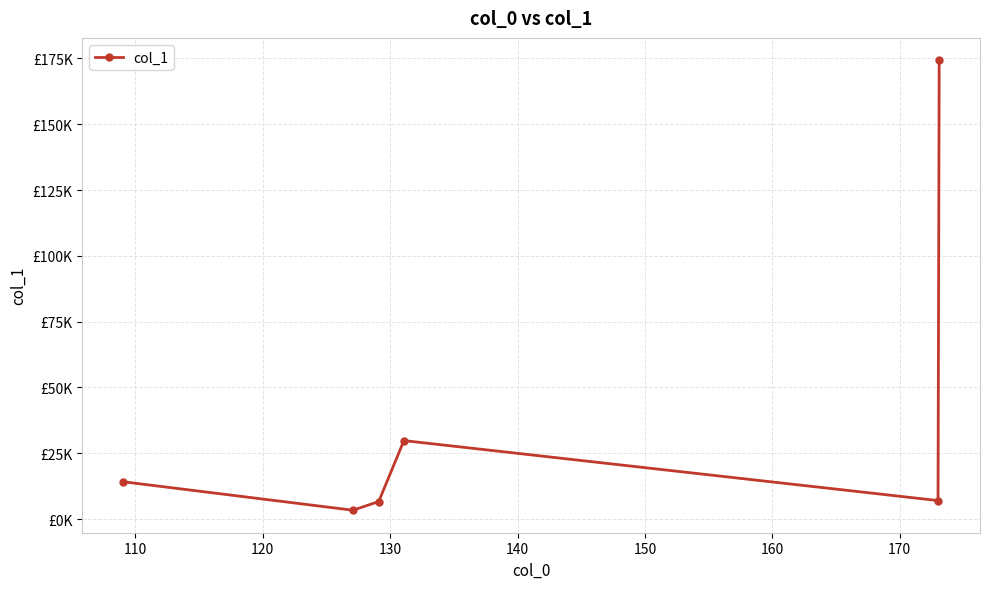

Is this an area chart (filled region under the line)?

No